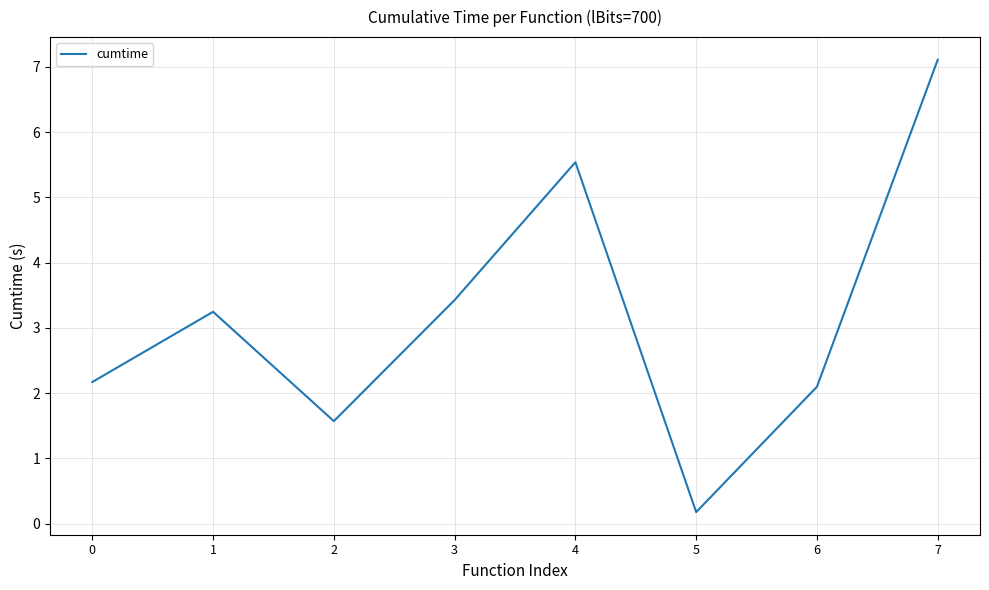

What is the change in value from 0 to 2?

-0.6